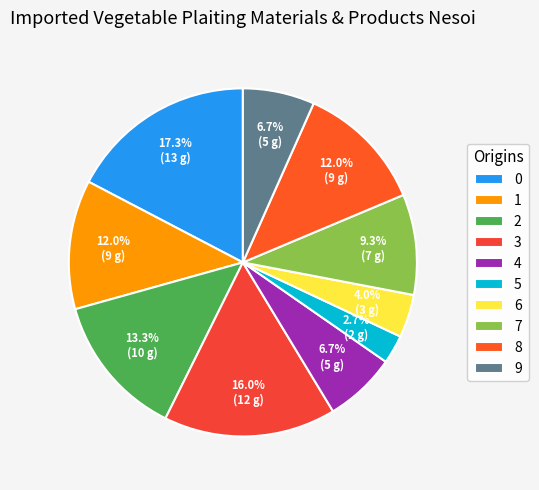

To the nearest percent, what percentage of the pie is 9?

7%